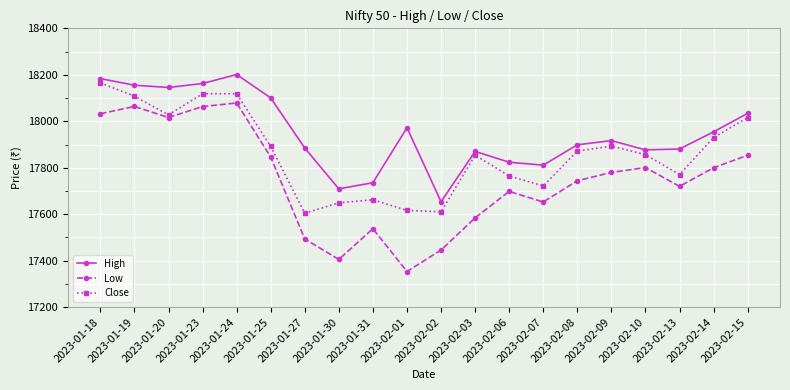

Is the value of Low at 2023-02-03 greater than the value of High at 2023-01-24?

No